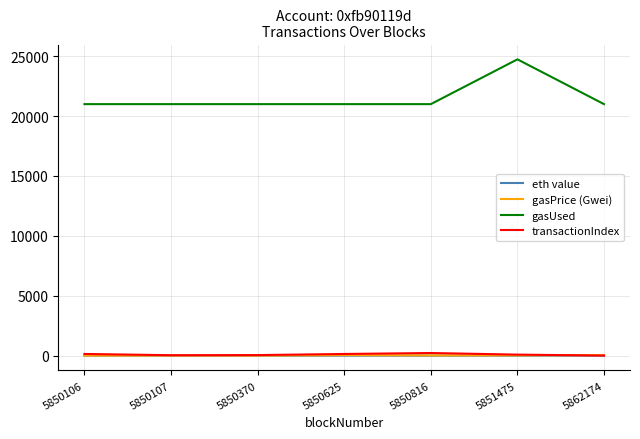

The gasPrice (Gwei) series shows 50.0 at 5862174. True or false?

True